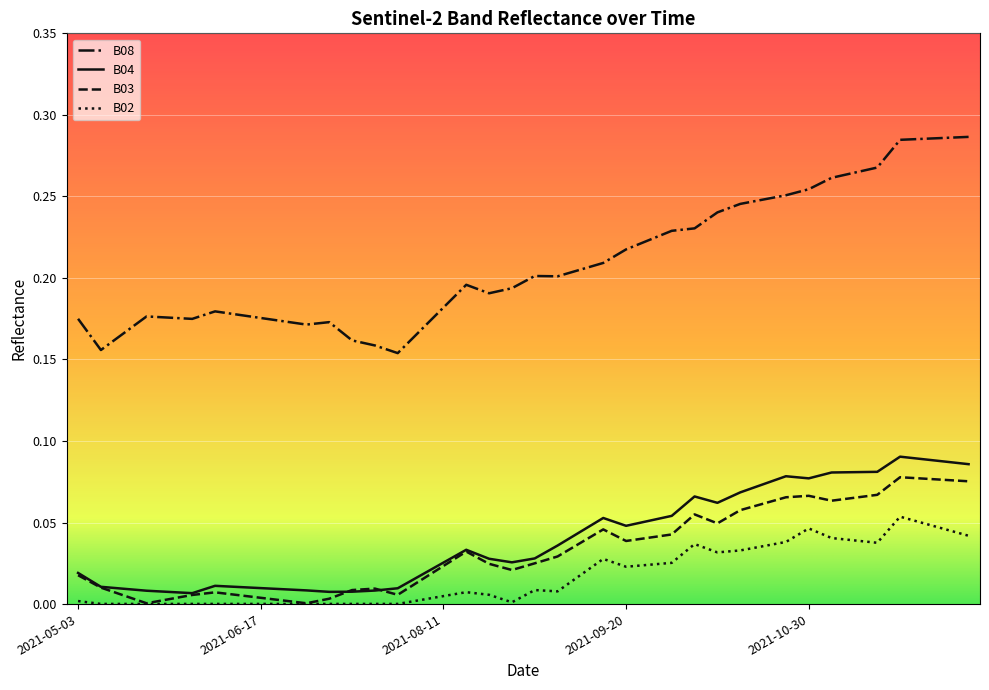

Which series has the largest total across all categories?

B08